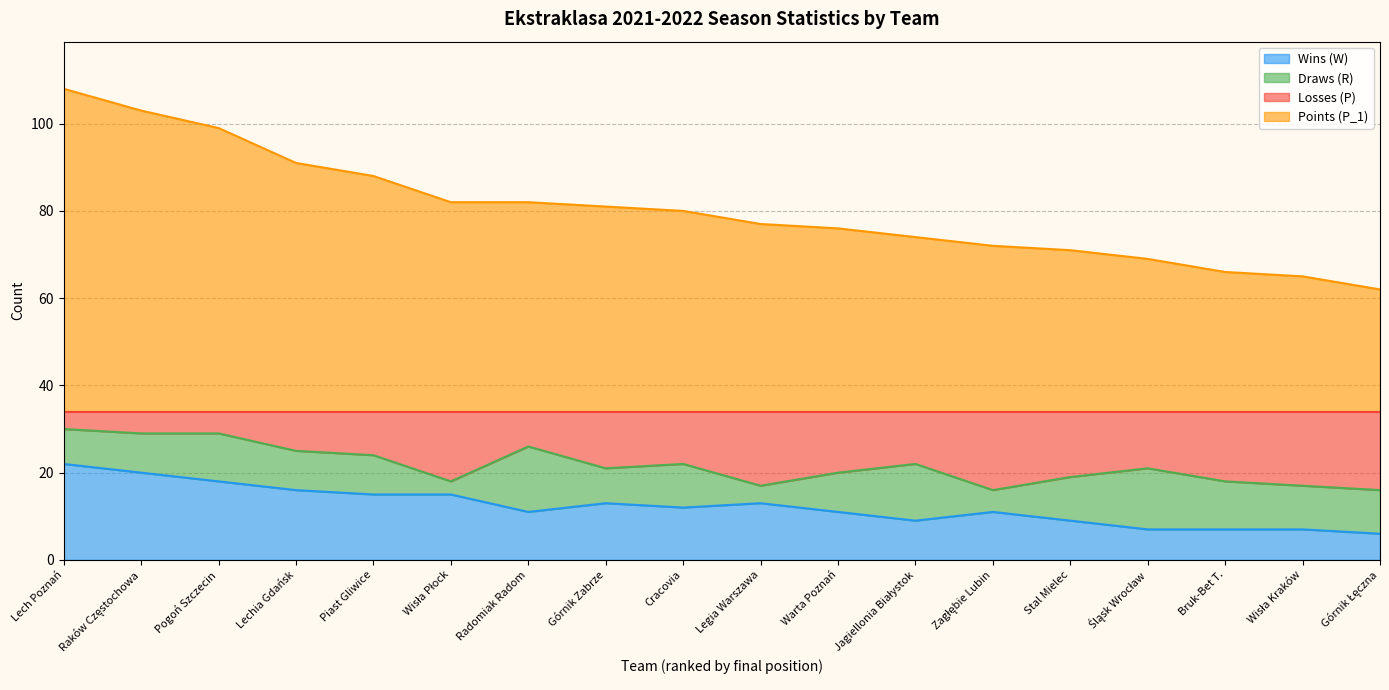

Is it true that Points (P_1) equals 24 at Jagiellonia Białystok?

False